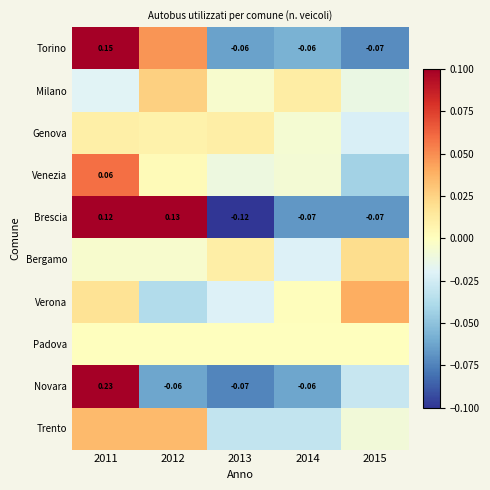

What is the greatest value displayed?

0.2